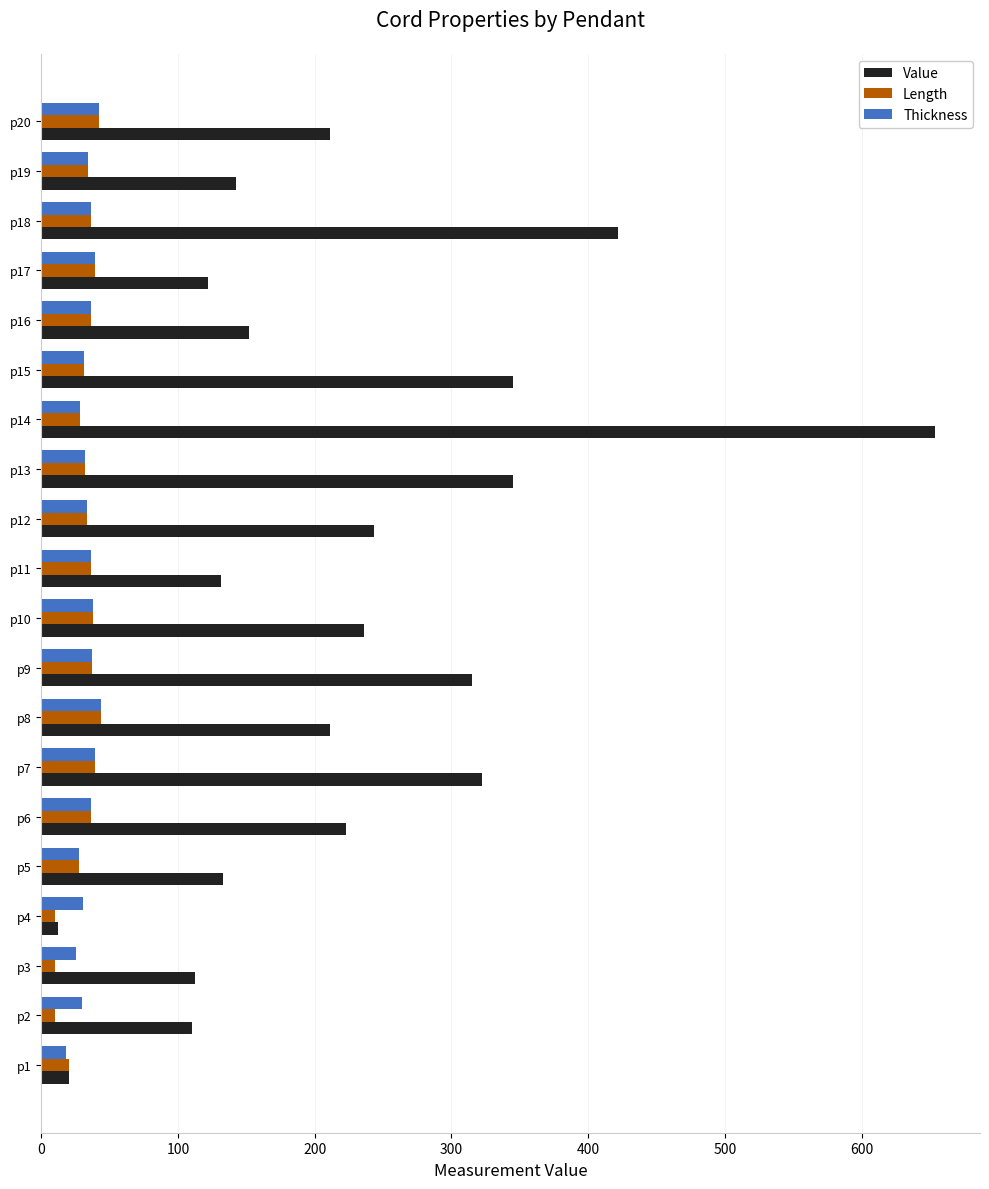

Is it true that Length equals 49.4 at p14?

False